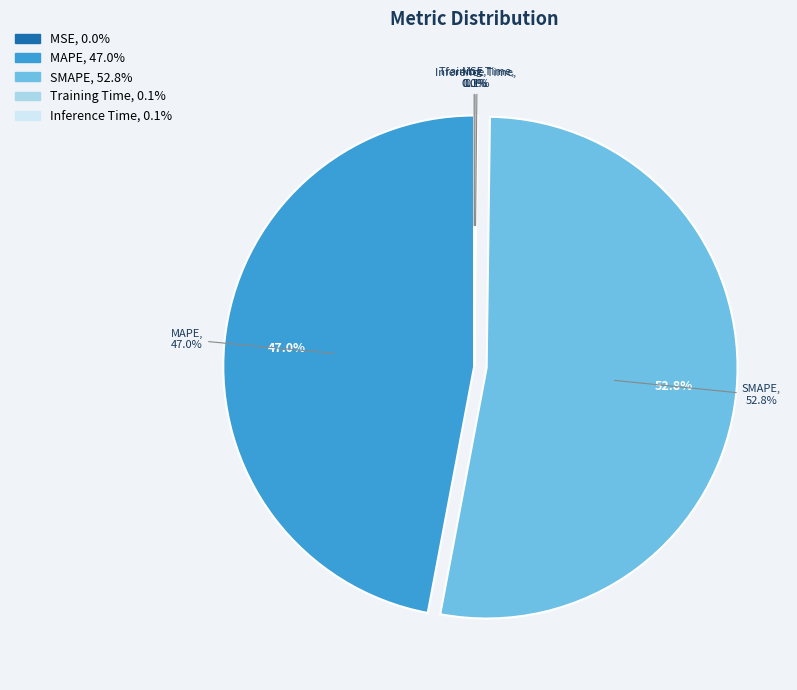

To the nearest percent, what is the combined percentage of SMAPE and MAPE?

100%